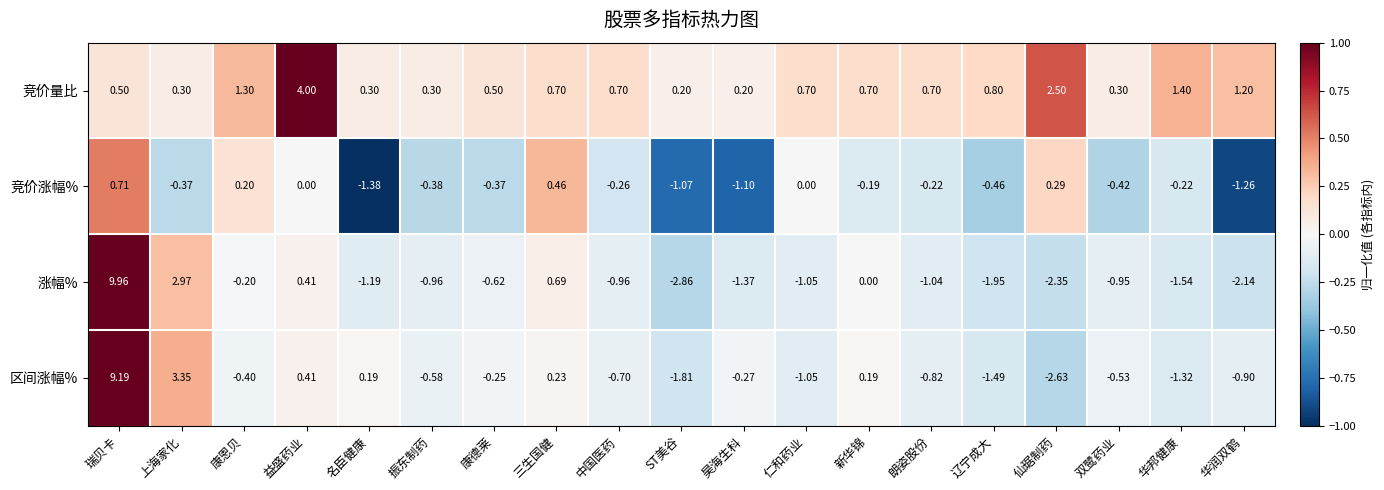

At which label is 区间涨幅% closest to 3?

上海家化